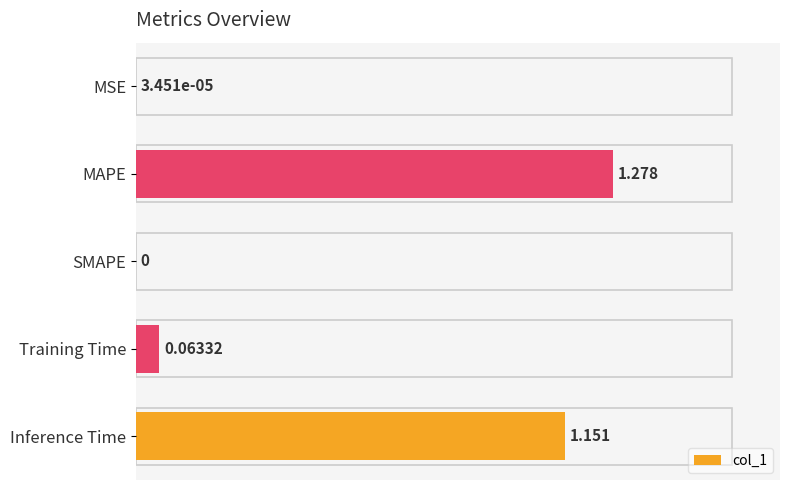

Which has a higher value, MSE or Inference Time?

Inference Time